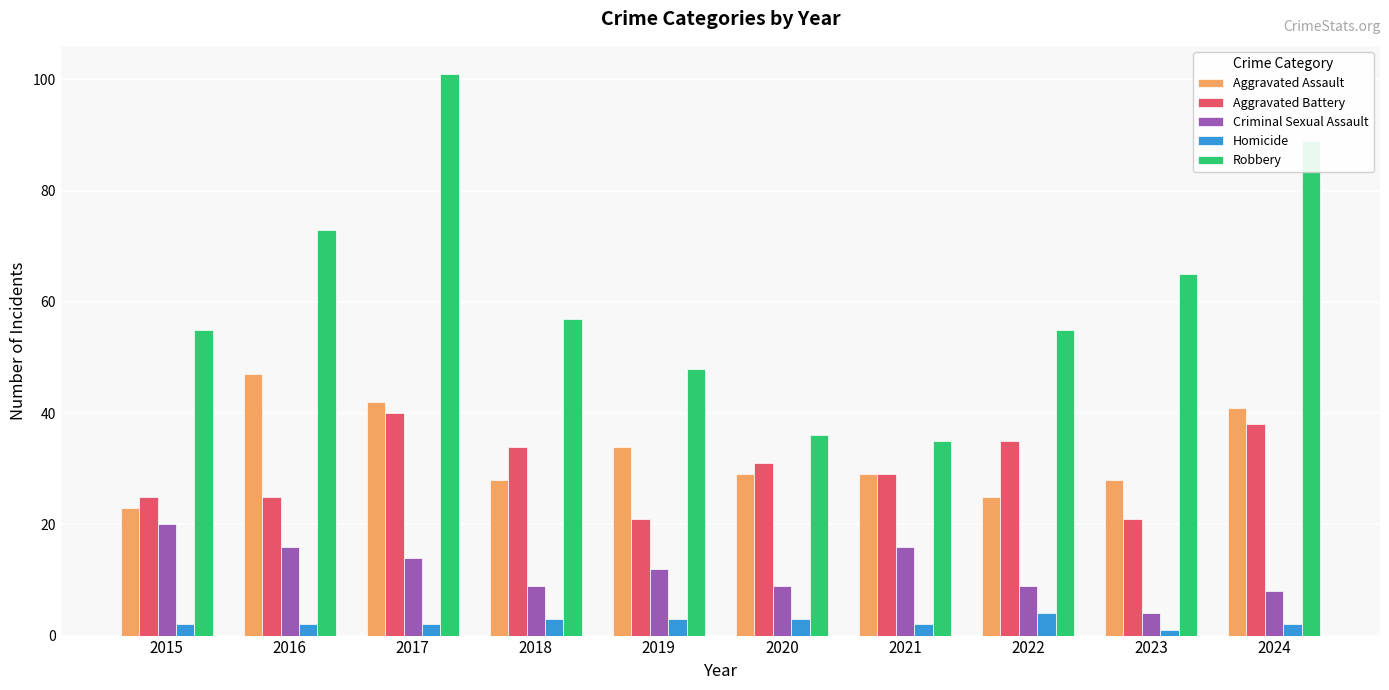

Reading left to right, transcribe all the data shown in this chart.

Aggravated Assault: 2015=23	2016=47	2017=42	2018=28	2019=34	2020=29	2021=29	2022=25	2023=28	2024=41
Aggravated Battery: 2015=25	2016=25	2017=40	2018=34	2019=21	2020=31	2021=29	2022=35	2023=21	2024=38
Criminal Sexual Assault: 2015=20	2016=16	2017=14	2018=9	2019=12	2020=9	2021=16	2022=9	2023=4	2024=8
Homicide: 2015=2	2016=2	2017=2	2018=3	2019=3	2020=3	2021=2	2022=4	2023=1	2024=2
Robbery: 2015=55	2016=73	2017=101	2018=57	2019=48	2020=36	2021=35	2022=55	2023=65	2024=89